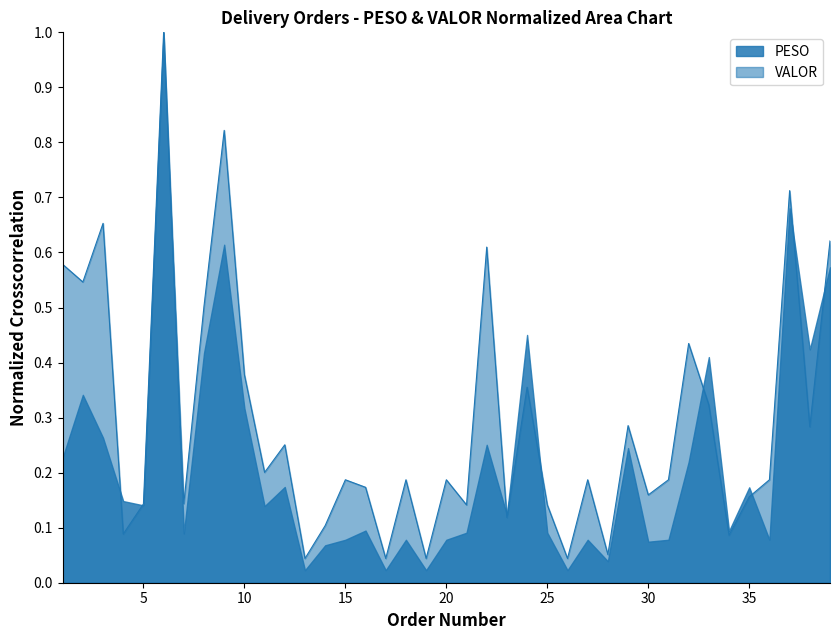

How many points are lower than both their immediate neighbors (excluding endpoints)?

14